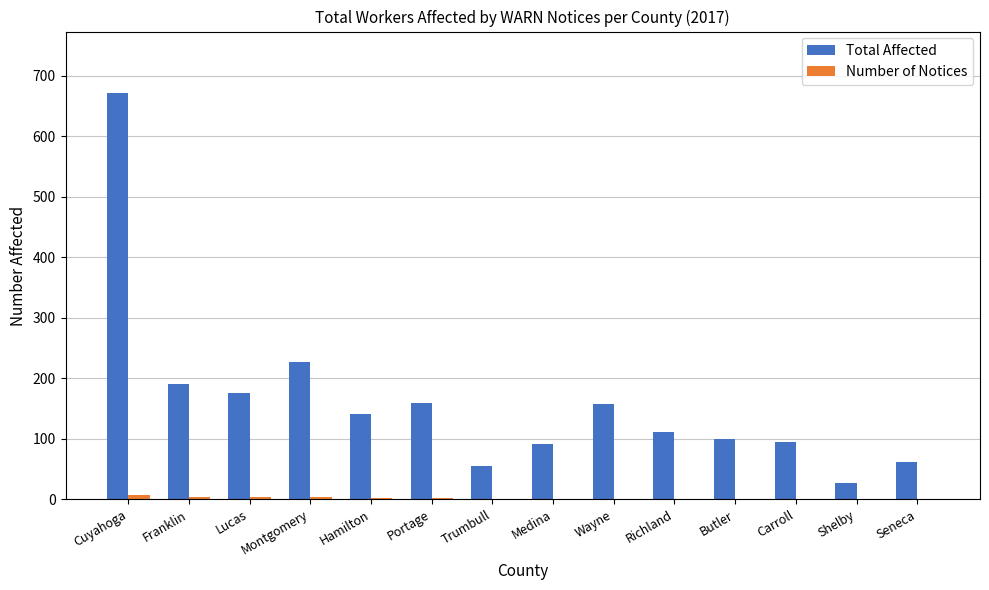

Which series has the largest total across all categories?

Total Affected